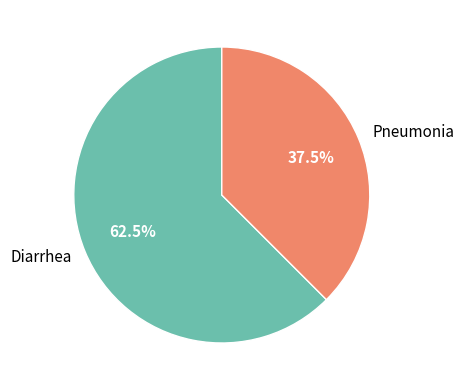

Which has a higher value, Diarrhea or Pneumonia?

Diarrhea